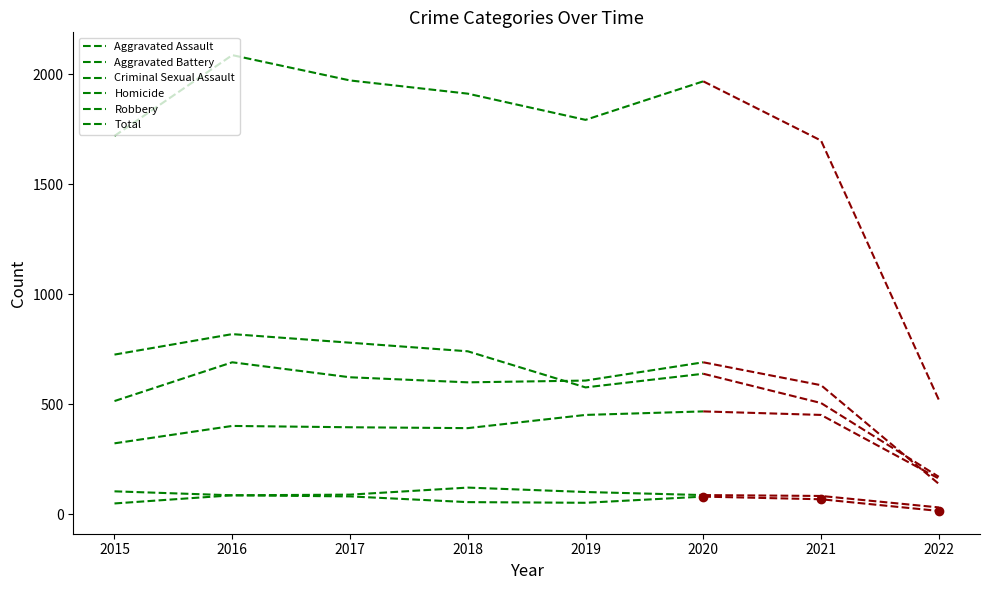

Reading right to left, extract all data points from this chart.

Aggravated Assault: 2022=163	2021=452	2020=468	2019=452	2018=392	2017=396	2016=402	2015=323
Aggravated Battery: 2022=139	2021=587	2020=691	2019=608	2018=600	2017=623	2016=691	2015=515
Criminal Sexual Assault: 2022=32	2021=84	2020=88	2019=102	2018=122	2017=90	2016=87	2015=105
Homicide: 2022=16	2021=69	2020=81	2019=53	2018=56	2017=82	2016=87	2015=50
Robbery: 2022=171	2021=506	2020=639	2019=577	2018=741	2017=780	2016=819	2015=726
Total: 2022=521	2021=1698	2020=1967	2019=1792	2018=1911	2017=1971	2016=2086	2015=1719